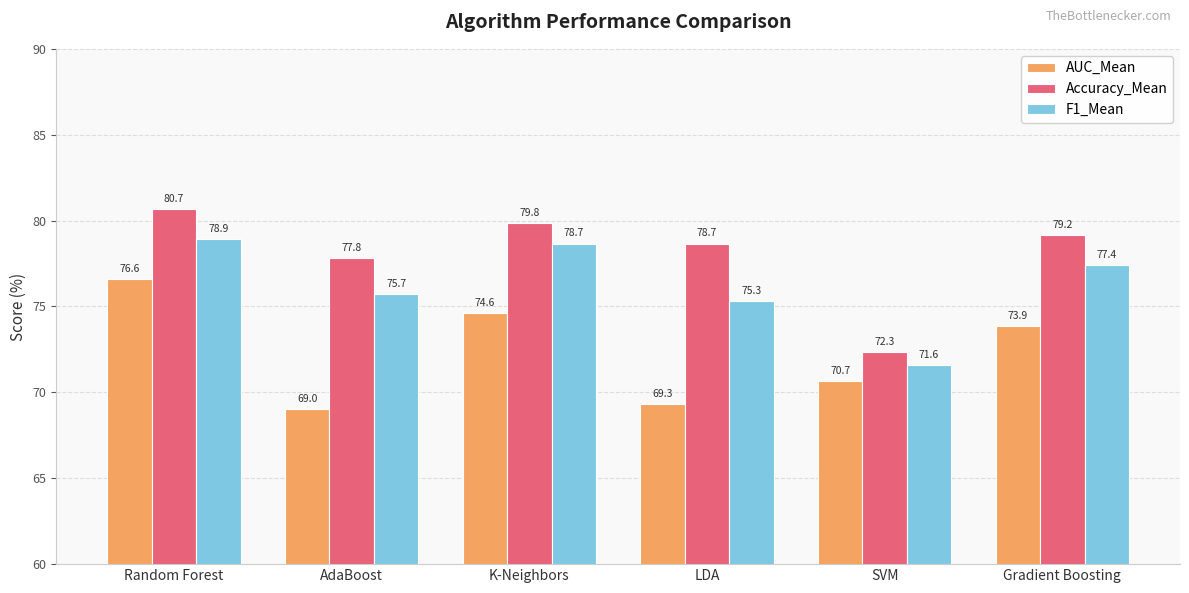

Reading left to right, extract all data points from this chart.

AUC_Mean: 76.6	69.0	74.6	69.3	70.7	73.9
Accuracy_Mean: 80.7	77.8	79.8	78.7	72.3	79.2
F1_Mean: 78.9	75.7	78.7	75.3	71.6	77.4